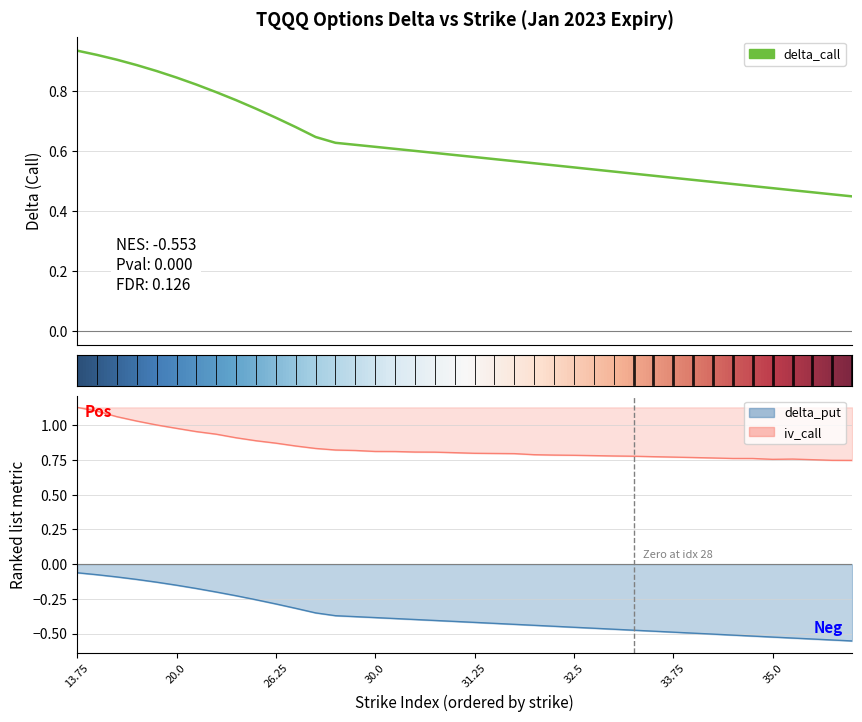

Reading left to right, extract all data points from this chart.

delta_call: 13.75=0.9	15.0=0.9	16.25=0.9	17.5=0.9	18.75=0.9	20.0=0.8	21.25=0.8	22.5=0.8	23.75=0.8	25.0=0.7	26.25=0.7	27.5=0.7	28.75=0.6	29.5=0.6	29.75=0.6	30.0=0.6	30.25=0.6	30.5=0.6	30.75=0.6	31.0=0.6	31.25=0.6	31.5=0.6	31.75=0.6	32.0=0.6	32.25=0.6	32.5=0.5	32.75=0.5	33.0=0.5	33.25=0.5	33.5=0.5	33.75=0.5	34.0=0.5	34.25=0.5	34.5=0.5	34.75=0.5	35.0=0.5	35.25=0.5	35.5=0.5	35.75=0.5	36.0=0.4
delta_put: 13.75=-0.1	15.0=-0.1	16.25=-0.1	17.5=-0.1	18.75=-0.1	20.0=-0.2	21.25=-0.2	22.5=-0.2	23.75=-0.2	25.0=-0.3	26.25=-0.3	27.5=-0.3	28.75=-0.4	29.5=-0.4	29.75=-0.4	30.0=-0.4	30.25=-0.4	30.5=-0.4	30.75=-0.4	31.0=-0.4	31.25=-0.4	31.5=-0.4	31.75=-0.4	32.0=-0.4	32.25=-0.4	32.5=-0.5	32.75=-0.5	33.0=-0.5	33.25=-0.5	33.5=-0.5	33.75=-0.5	34.0=-0.5	34.25=-0.5	34.5=-0.5	34.75=-0.5	35.0=-0.5	35.25=-0.5	35.5=-0.5	35.75=-0.5	36.0=-0.6
iv_call: 13.75=1.1	15.0=1.1	16.25=1.1	17.5=1.0	18.75=1.0	20.0=1.0	21.25=1.0	22.5=0.9	23.75=0.9	25.0=0.9	26.25=0.9	27.5=0.9	28.75=0.8	29.5=0.8	29.75=0.8	30.0=0.8	30.25=0.8	30.5=0.8	30.75=0.8	31.0=0.8	31.25=0.8	31.5=0.8	31.75=0.8	32.0=0.8	32.25=0.8	32.5=0.8	32.75=0.8	33.0=0.8	33.25=0.8	33.5=0.8	33.75=0.8	34.0=0.8	34.25=0.8	34.5=0.8	34.75=0.8	35.0=0.8	35.25=0.8	35.5=0.8	35.75=0.7	36.0=0.7